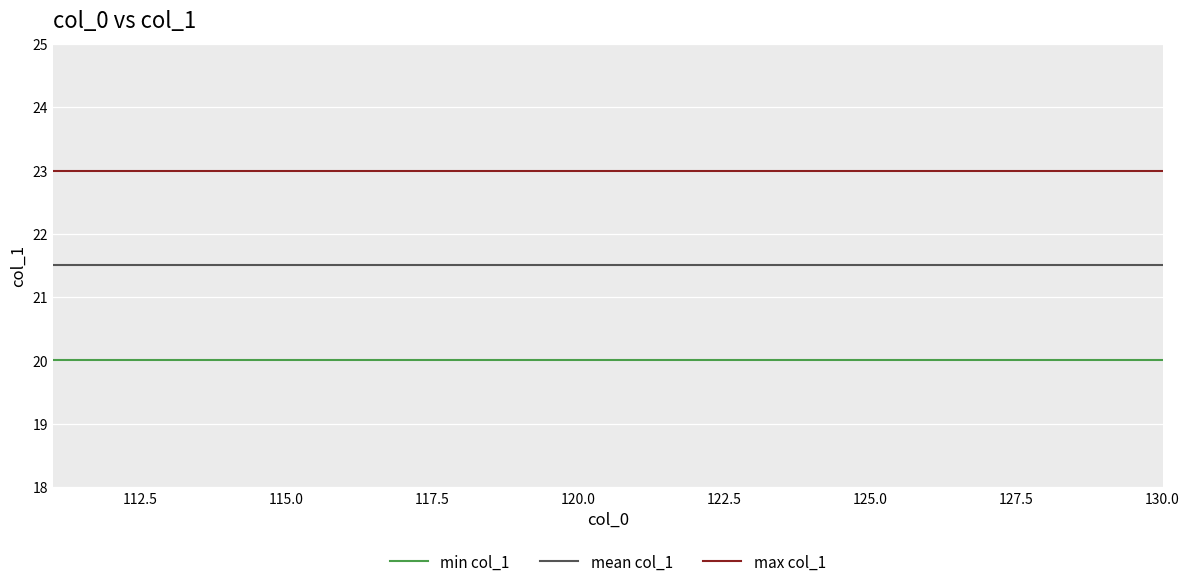

Which series has the largest total across all categories?

max col_1